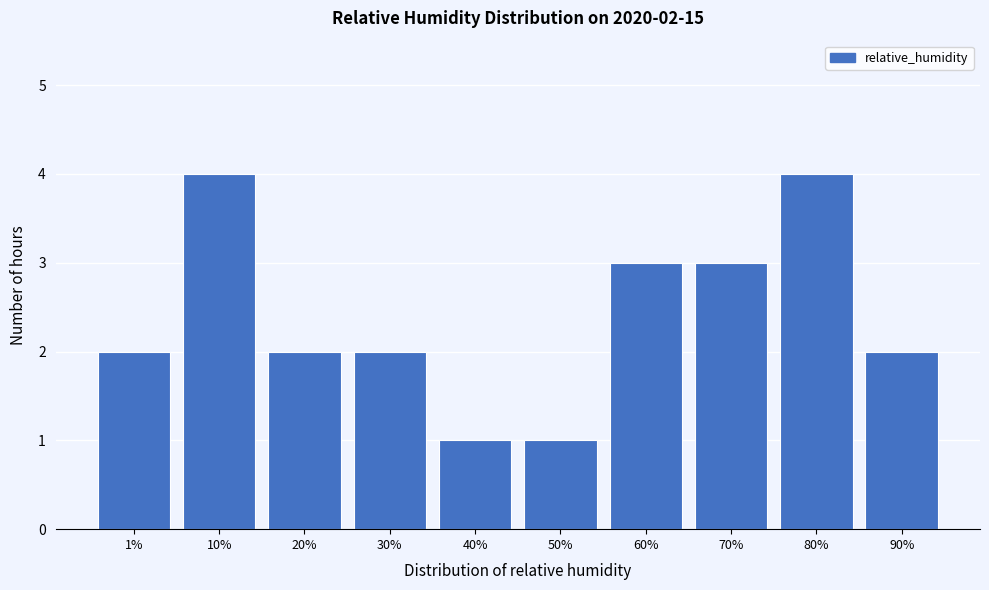

Reading left to right, extract all data points from this chart.

1%=2	10%=4	20%=2	30%=2	40%=1	50%=1	60%=3	70%=3	80%=4	90%=2